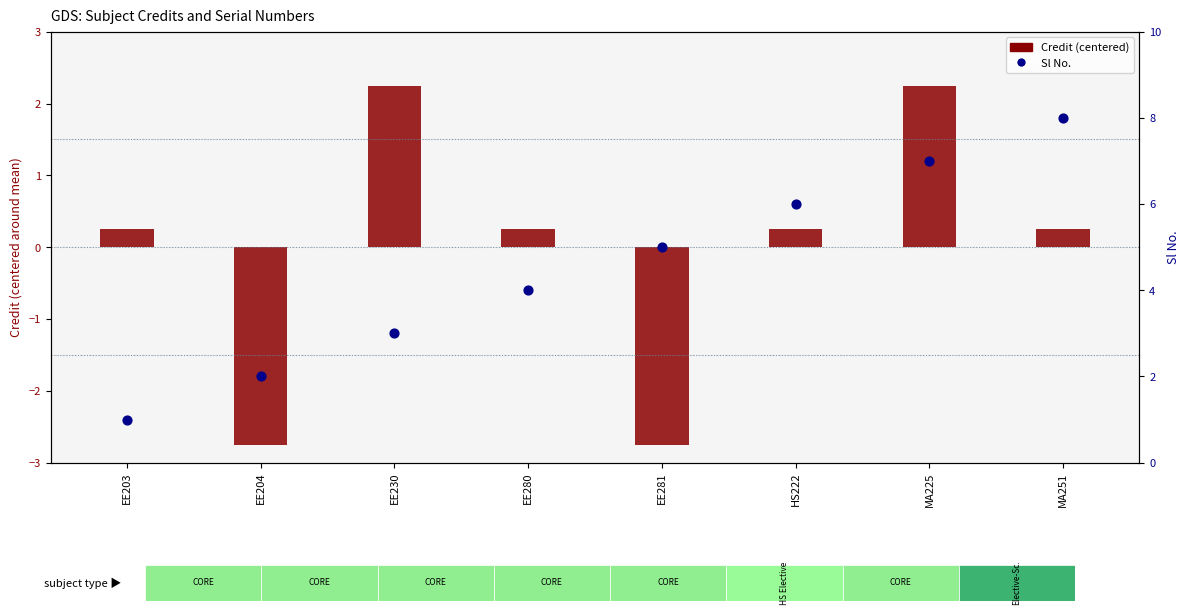

At how many categories does at least one series exceed 2?

6